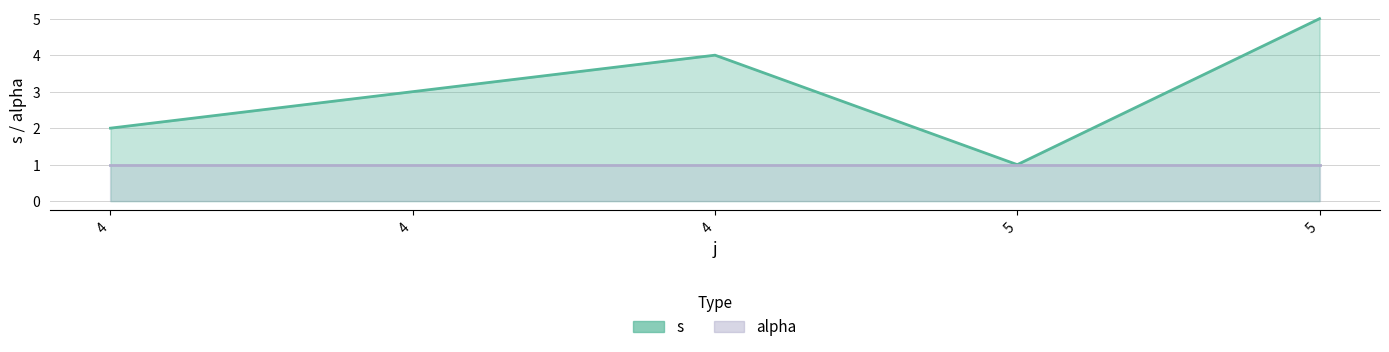

Is it true that alpha equals 1 at 5?

True